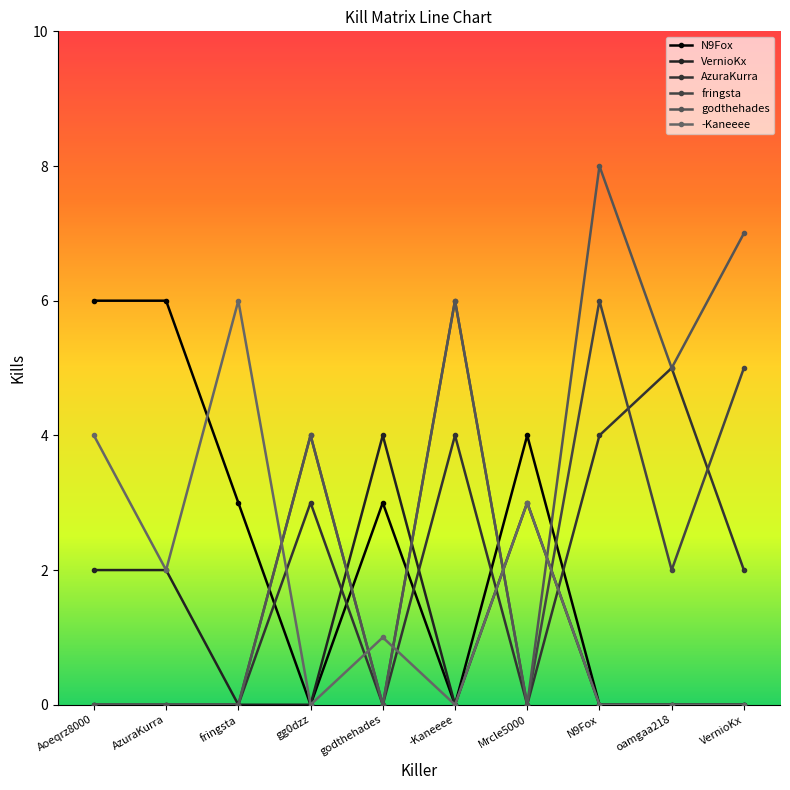

What is the value of the VernioKx point at the 5th from the left?

4